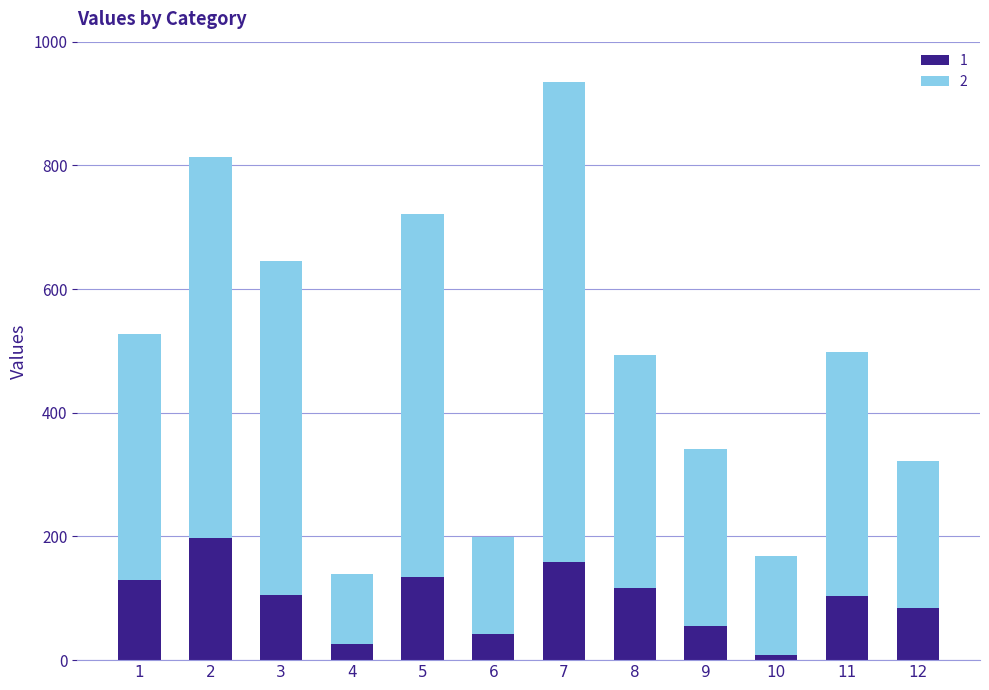

At which category is the sum across all series the highest?

7